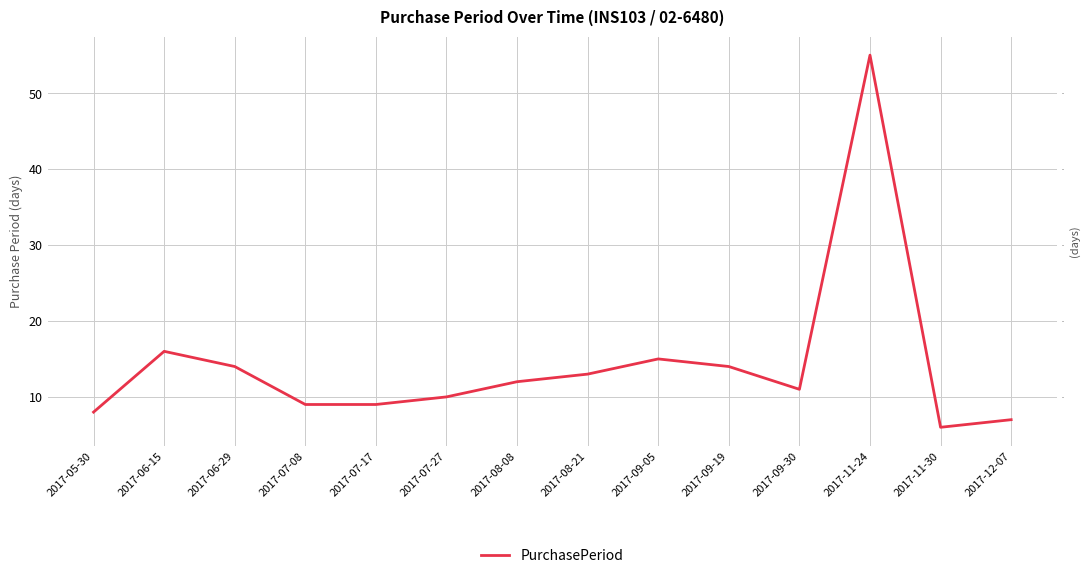

At which label is the value closest to 30?

2017-06-15